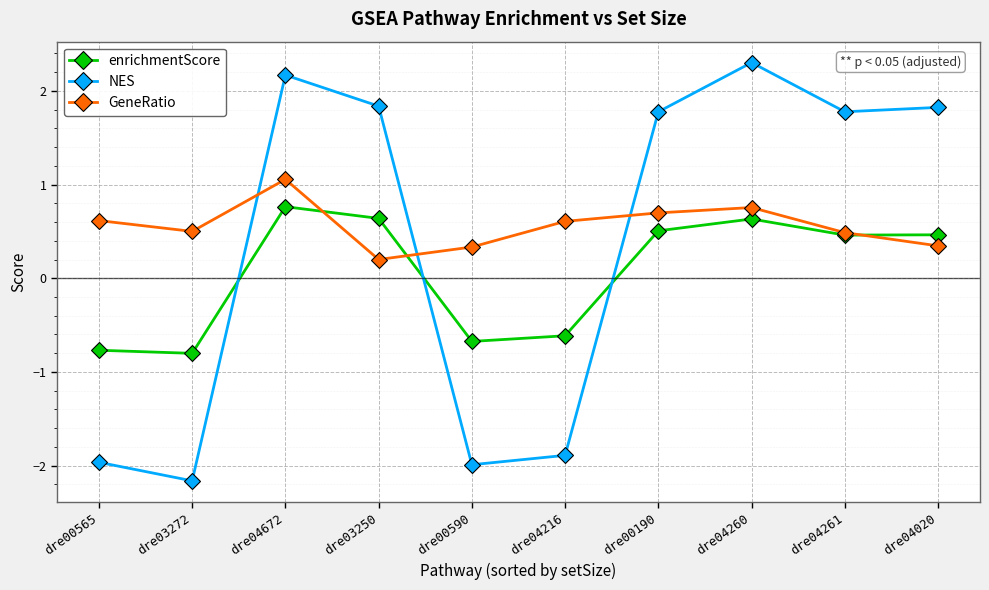

What position from the right is dre04672?

8